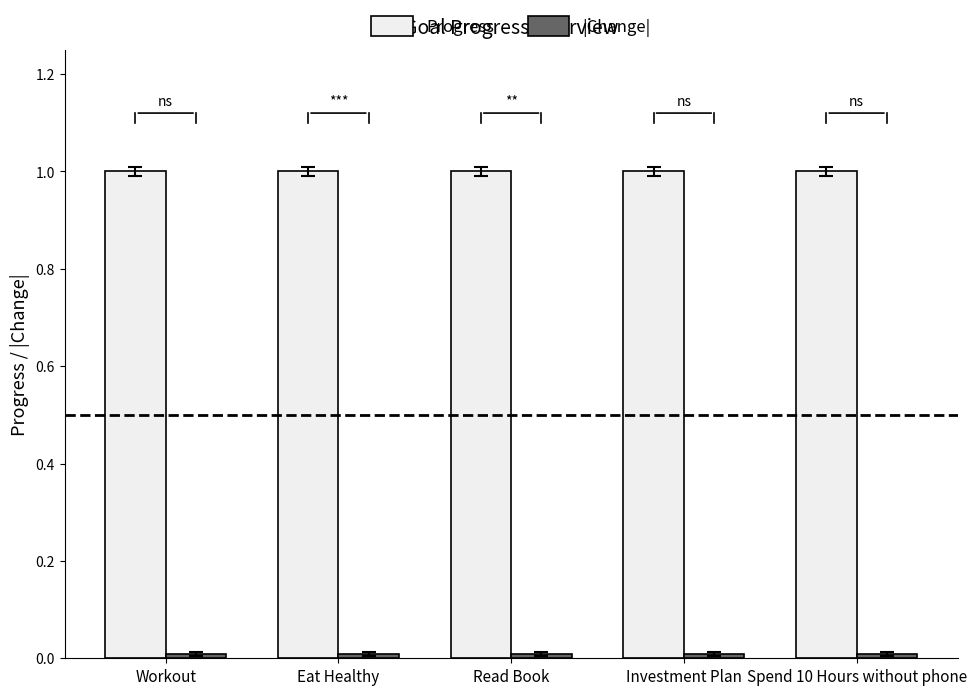

What position from the right is Spend 10 Hours without phone?

1